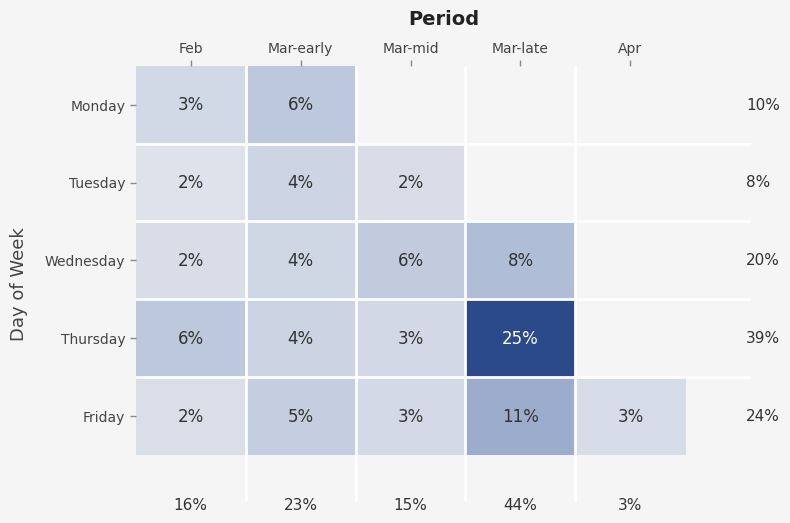

The Wednesday series shows 5 at Mar-late. True or false?

False